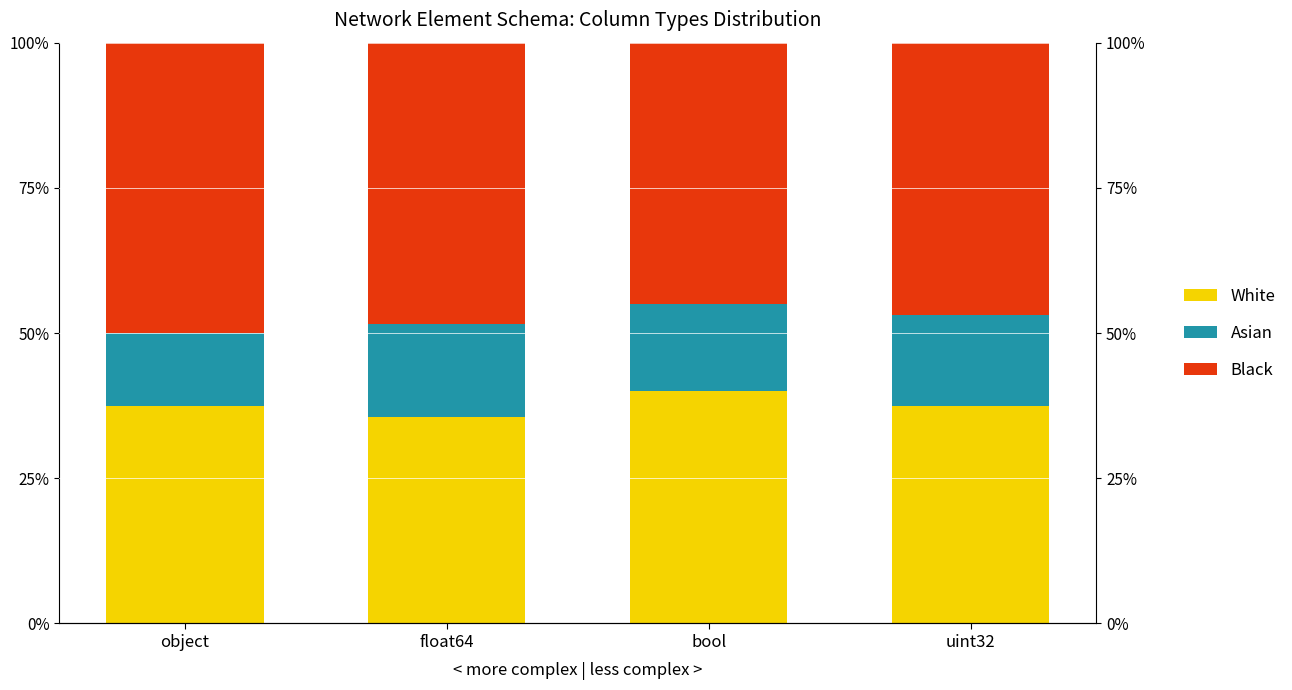

What is the sum of the Black values at uint32 and float64?

95.3